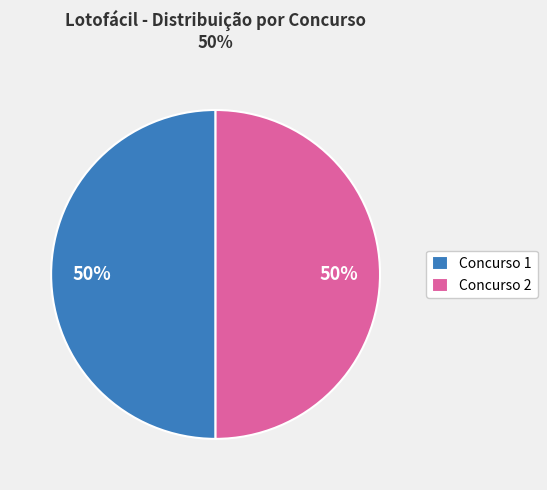

What percentage is the Concurso 2 slice, to the nearest percent?

50%